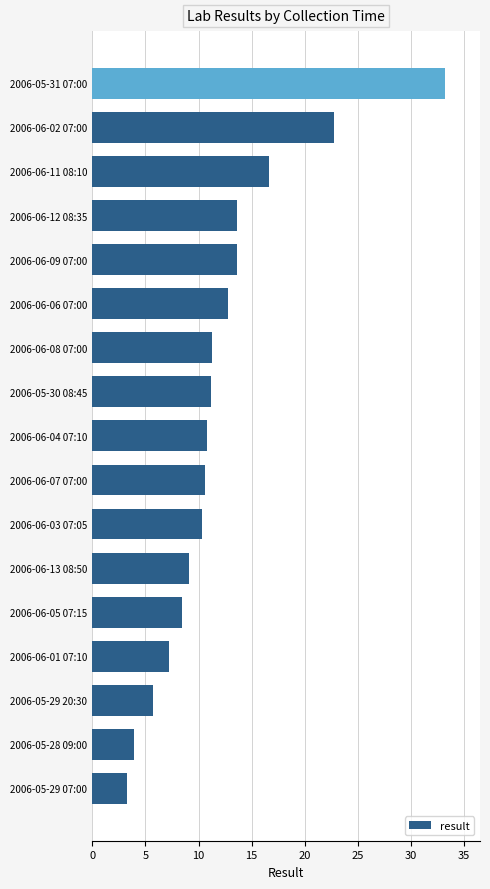

True or false: the data shows 9.1 at 2006-06-13 08:50.

True